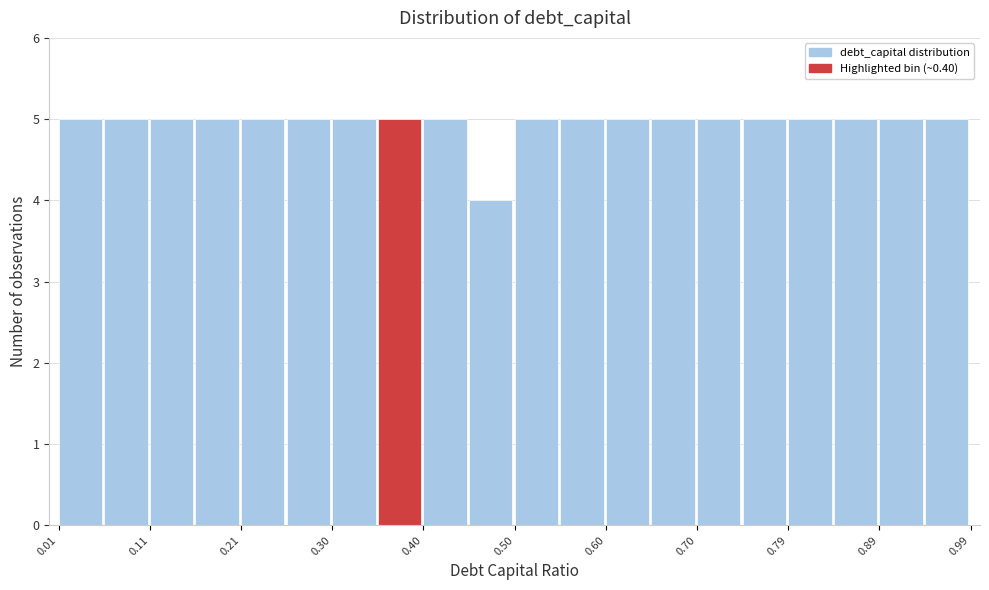

Reading left to right, list every bar in this chart as the range it spans on the x-axis followed by its height. Neither the bar edges nor the heights are printed on the chart, so give them approximately, as read against the axes.

0.010 to 0.059: 5
0.059 to 0.108: 5
0.108 to 0.157: 5
0.157 to 0.206: 5
0.206 to 0.255: 5
0.255 to 0.304: 5
0.304 to 0.353: 5
0.353 to 0.402: 5
0.402 to 0.451: 5
0.451 to 0.500: 4
0.500 to 0.549: 5
0.549 to 0.598: 5
0.598 to 0.647: 5
0.647 to 0.696: 5
0.696 to 0.745: 5
0.745 to 0.794: 5
0.794 to 0.843: 5
0.843 to 0.892: 5
0.892 to 0.941: 5
0.941 to 0.990: 5